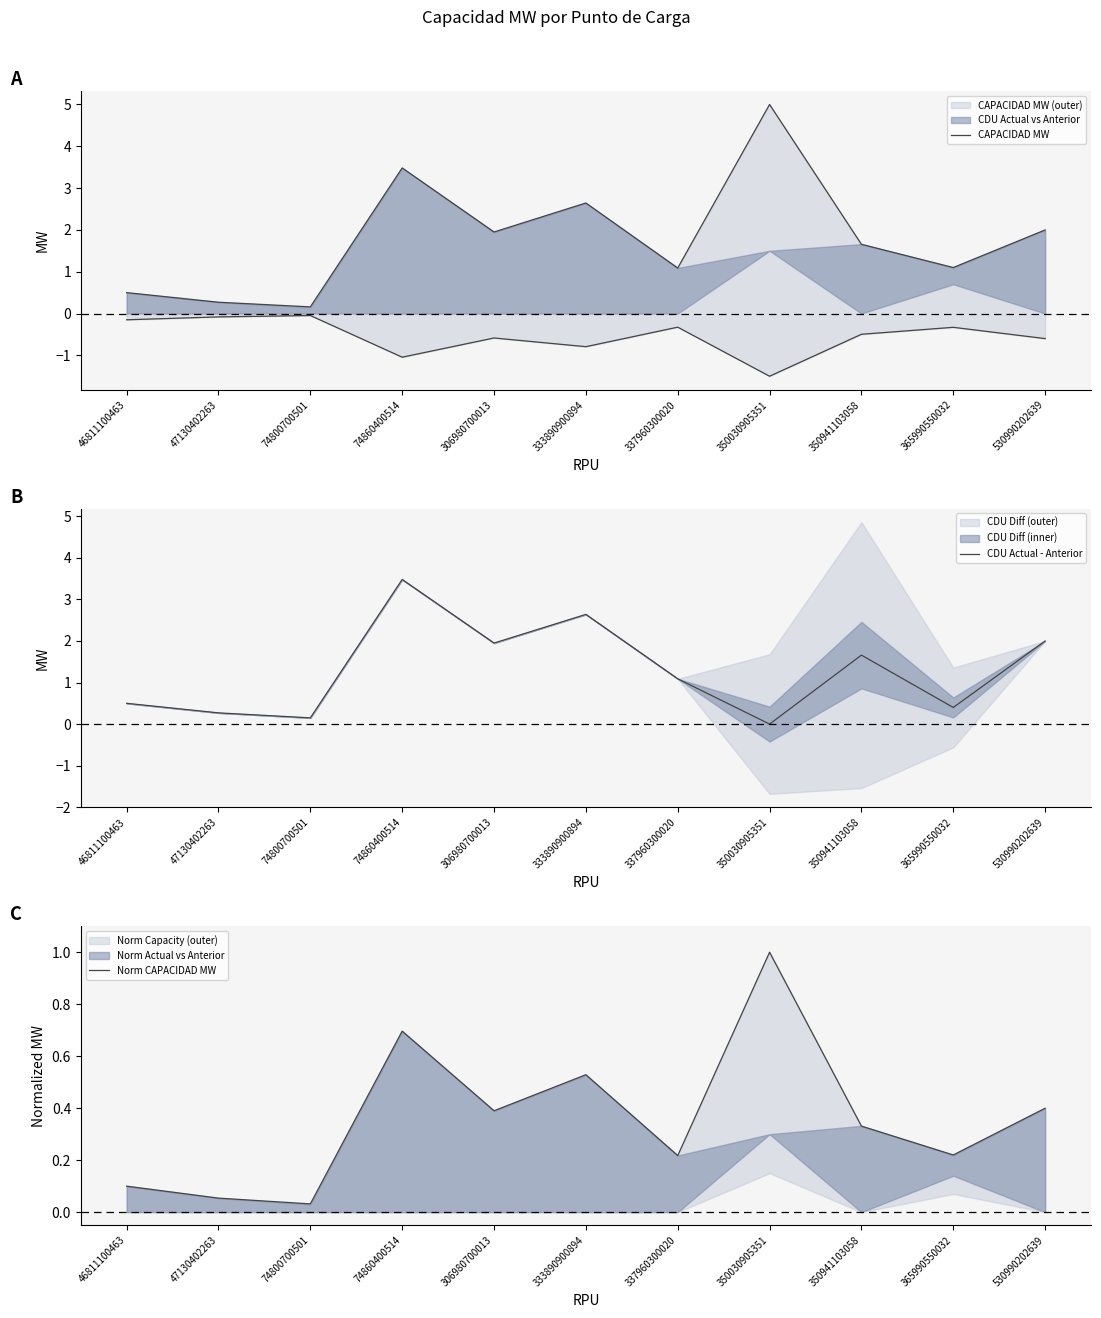

What is the highest value of the CDU Actual - Anterior series?

3.5